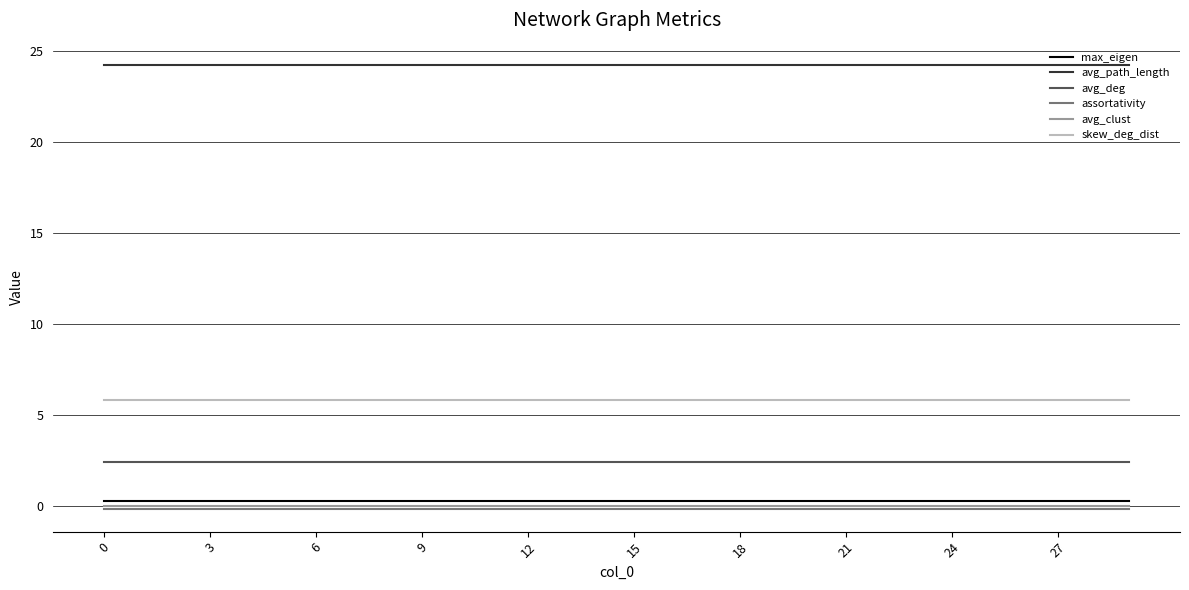

True or false: avg_path_length and avg_deg cross at least once.

False